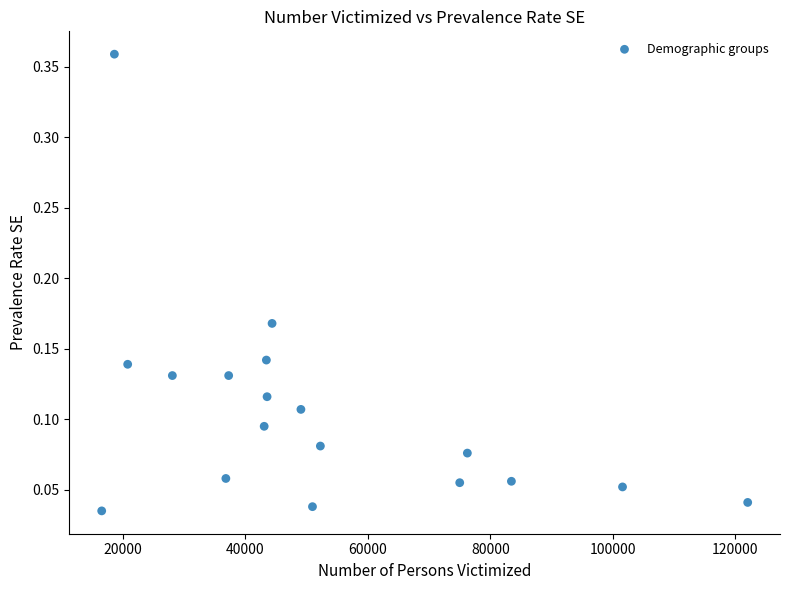

What is the range of X values (max minus min)?

105435.0